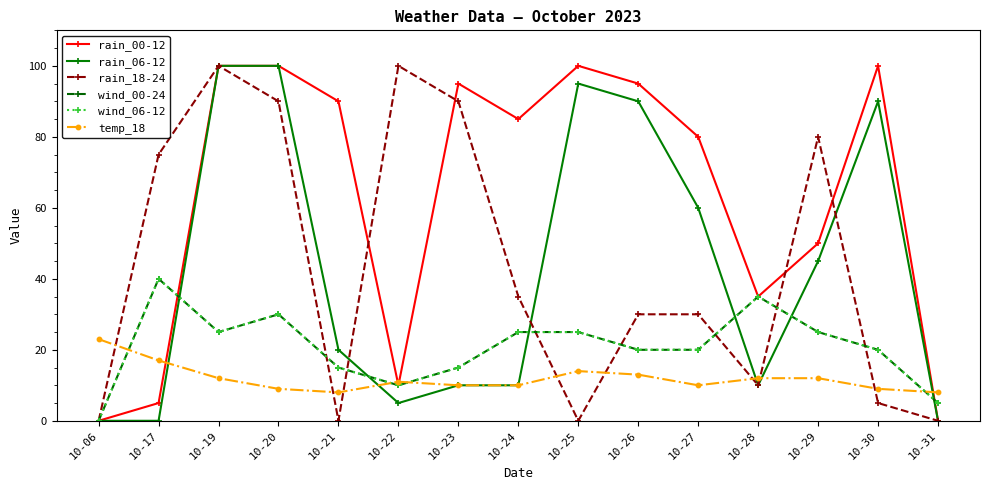

What is the difference between the second highest and second lowest values in the rain_06-12 series?

100